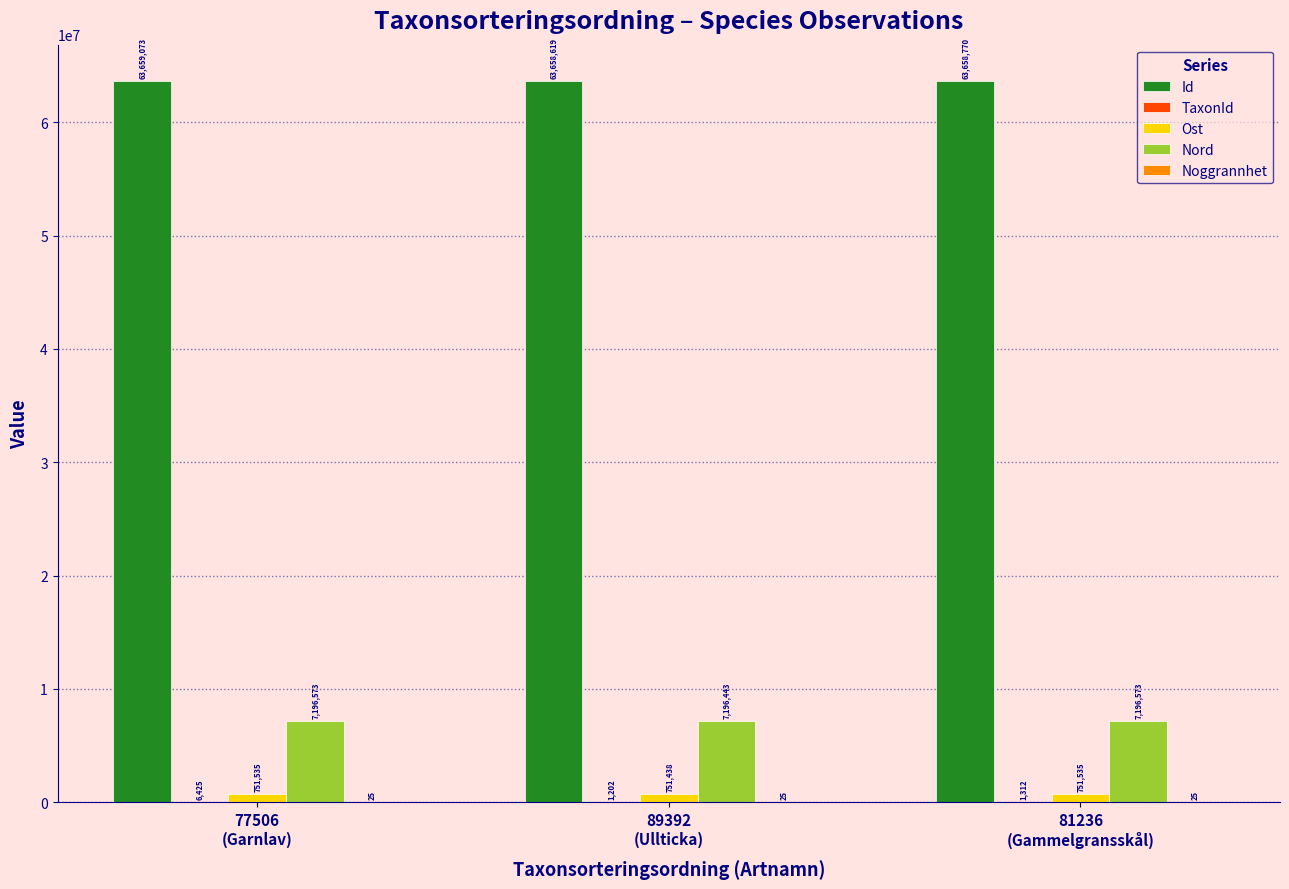

What is the greatest value displayed?

63659073.0